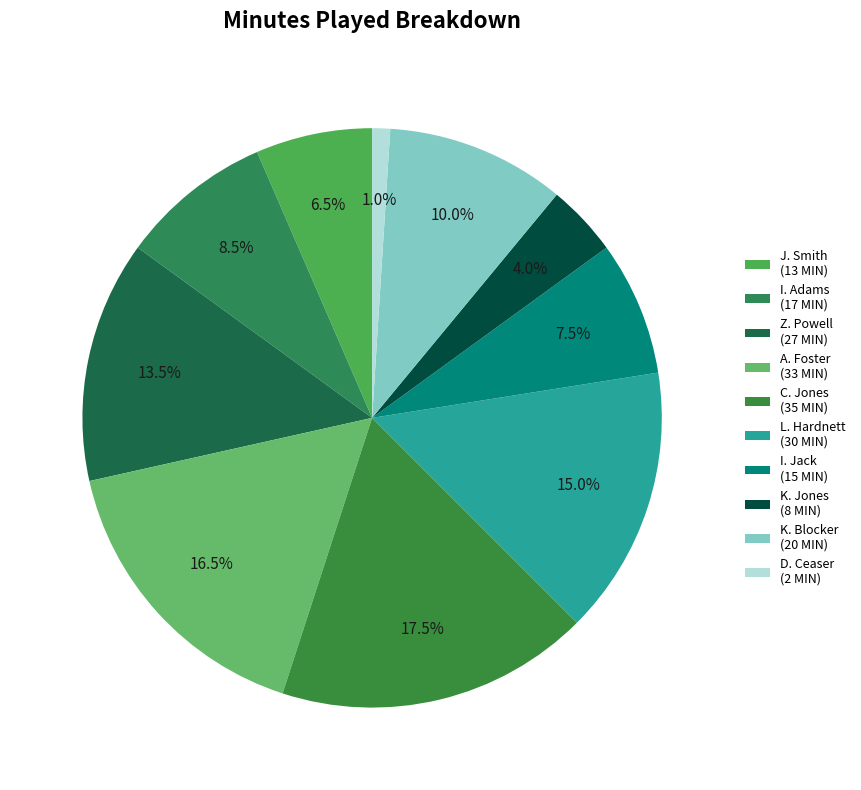

Which category has the biggest portion of the pie?

C. Jones